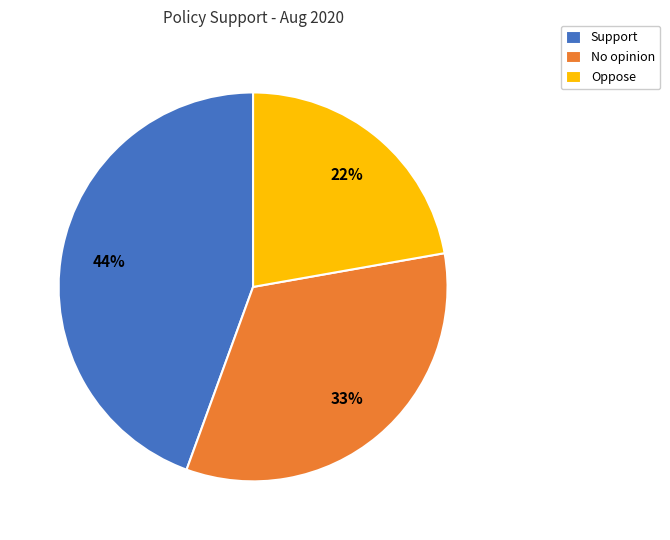

Which category has the smallest portion of the pie?

Oppose